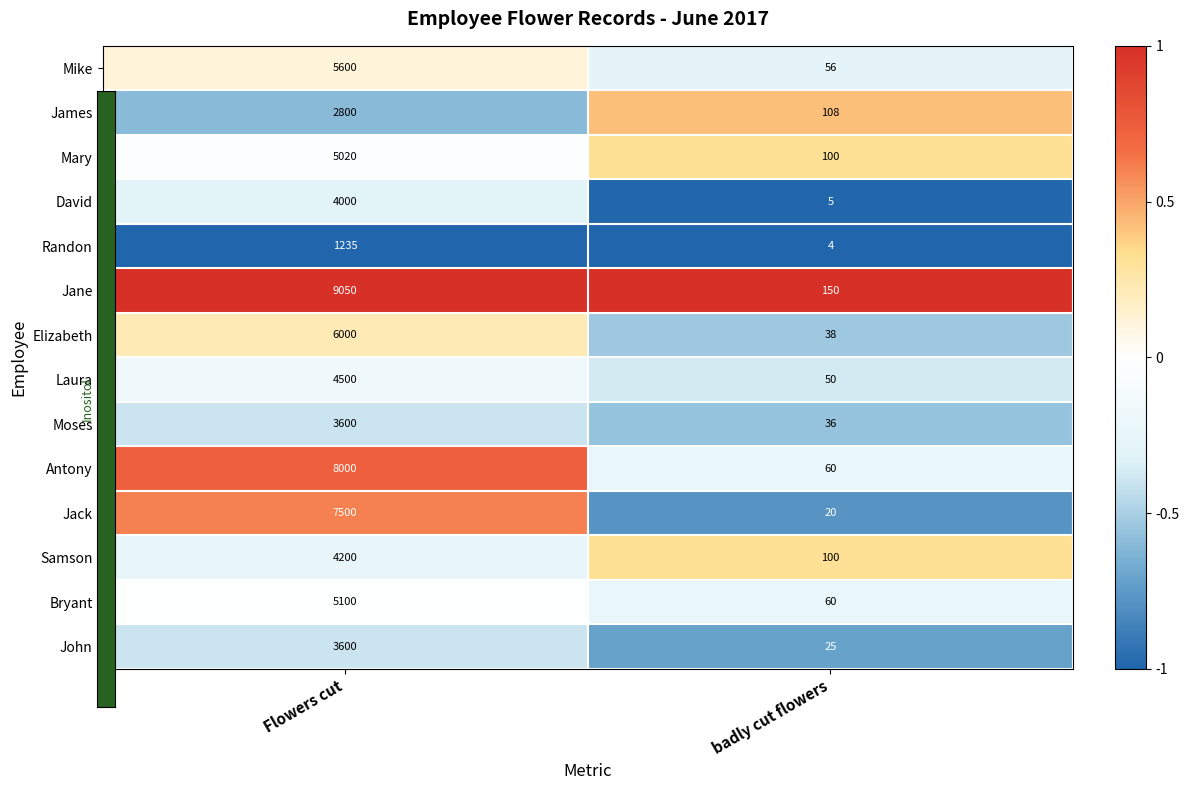

What is the maximum value shown in the chart?

9050